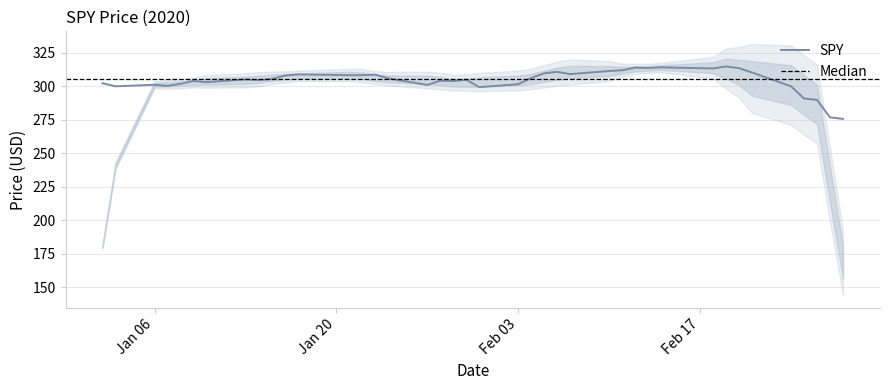

What is the ratio of the value at 2020-01-29 to the value at 2020-01-30?

1.0